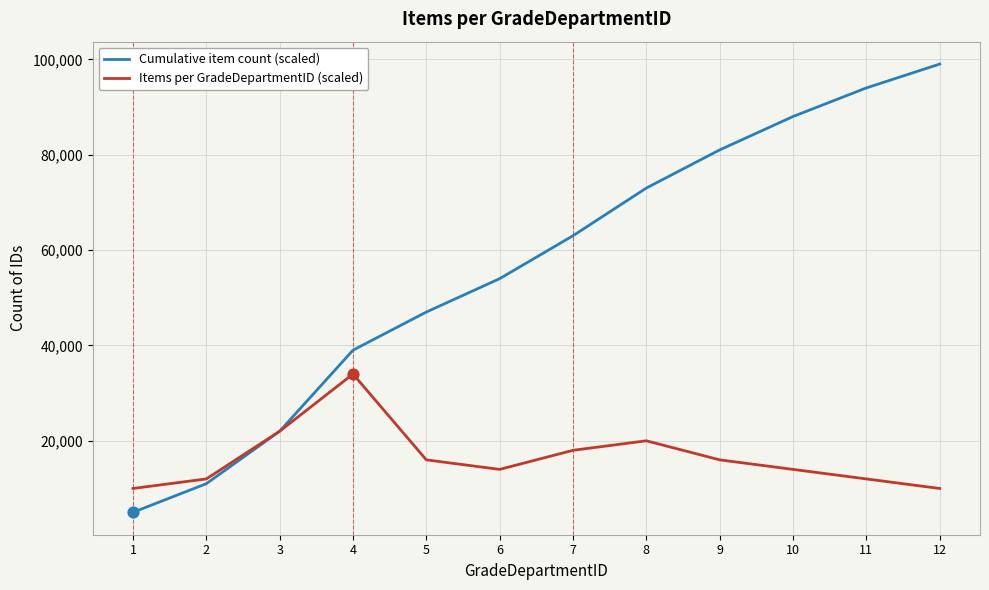

What are all the series names shown in the legend?

Cumulative item count (scaled), Items per GradeDepartmentID (scaled)